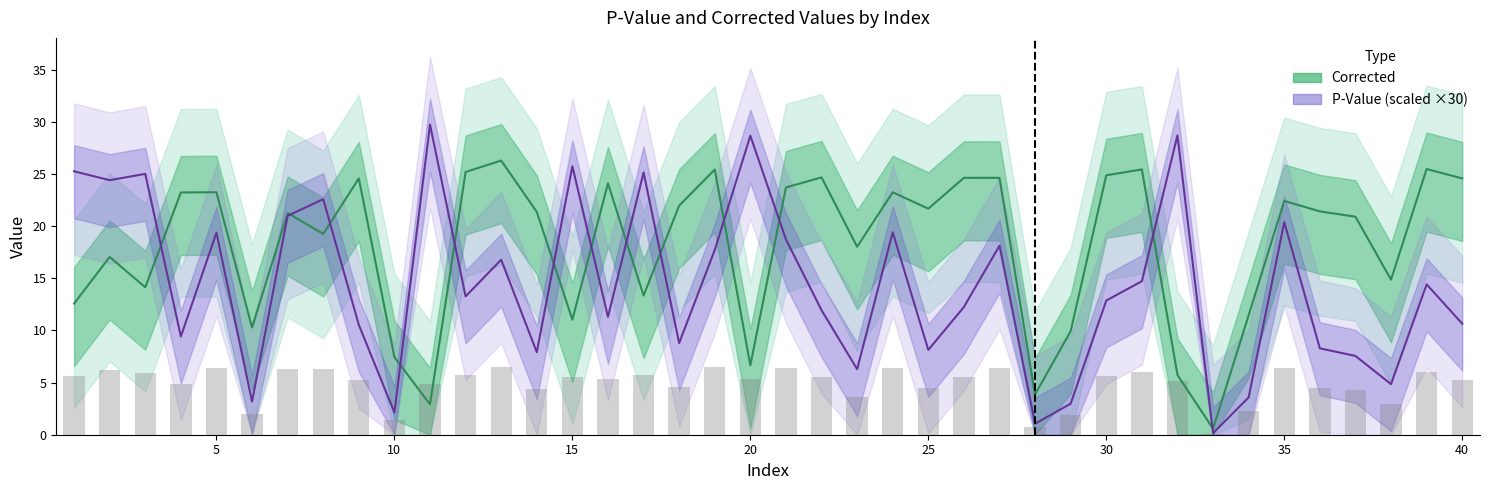

The value of P-Value at 35 is 20.4. True or false?

True